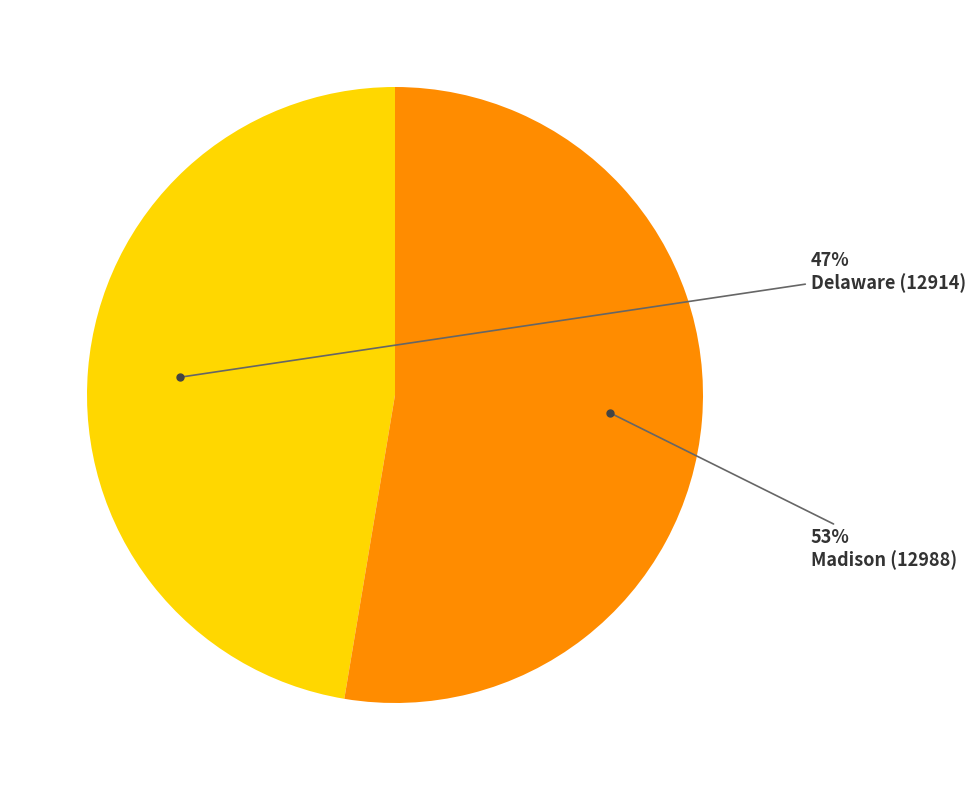

How many segments does this pie chart have?

2